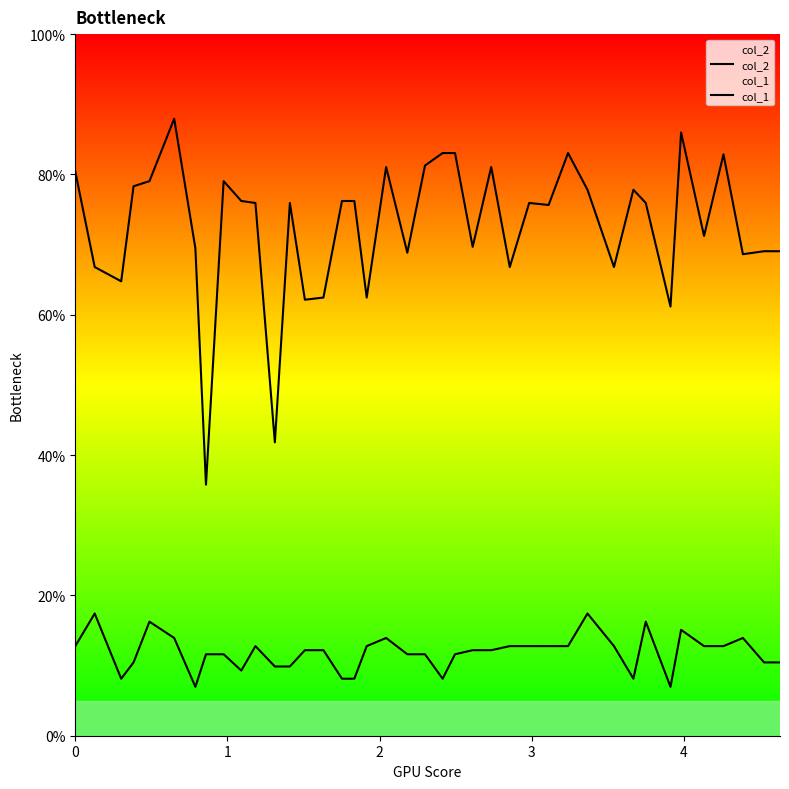

True or false: col_2 has a value of 12.6 at 7.

False